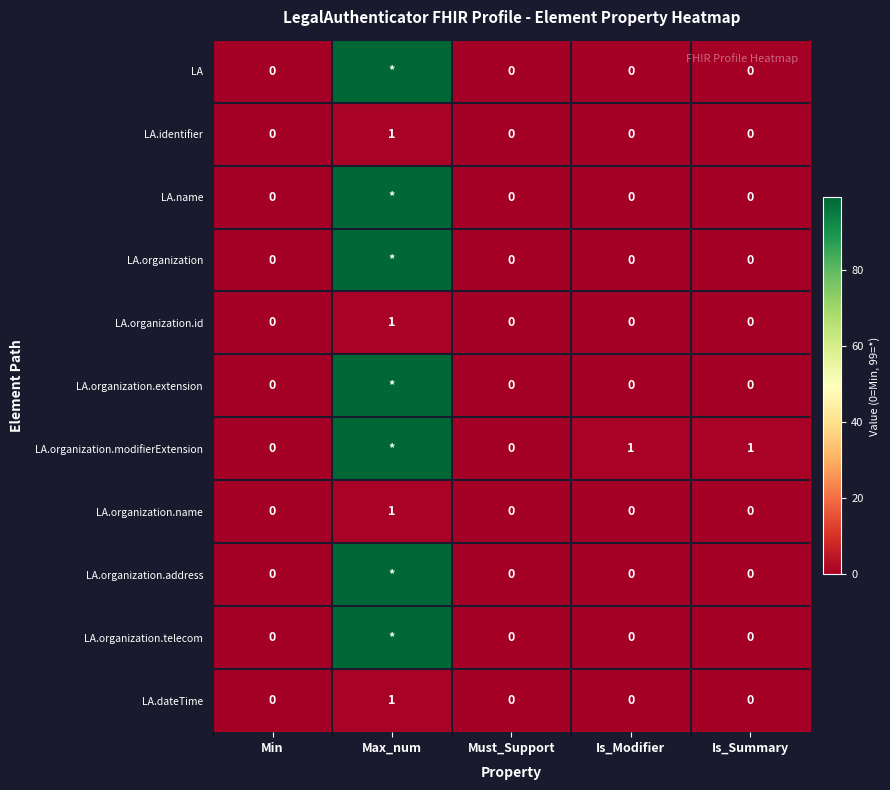

Between Max_num and Is_Modifier, which is larger?

Max_num